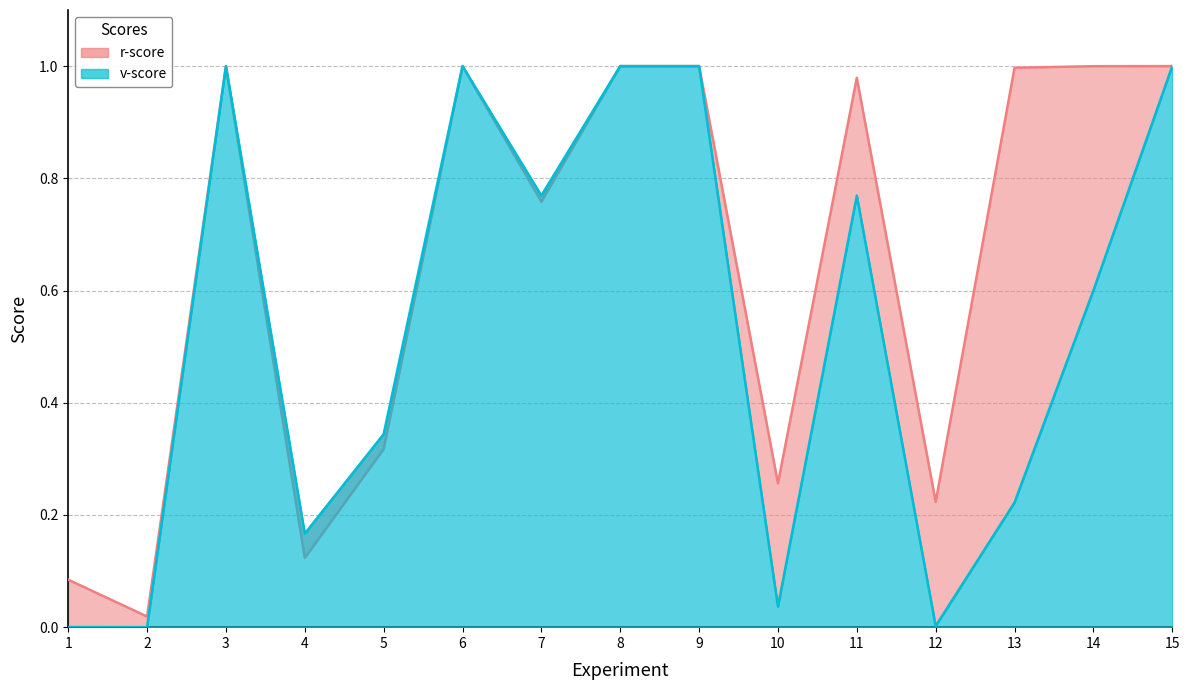

The value of r-score at 10 is 0.3. True or false?

True